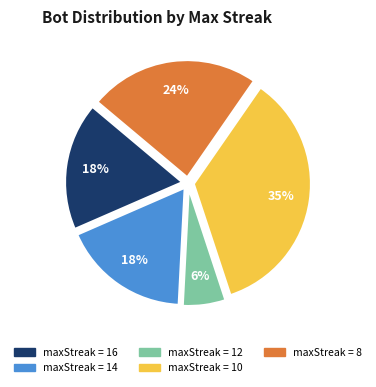

To the nearest percent, what portion does maxStreak = 8 represent?

24%